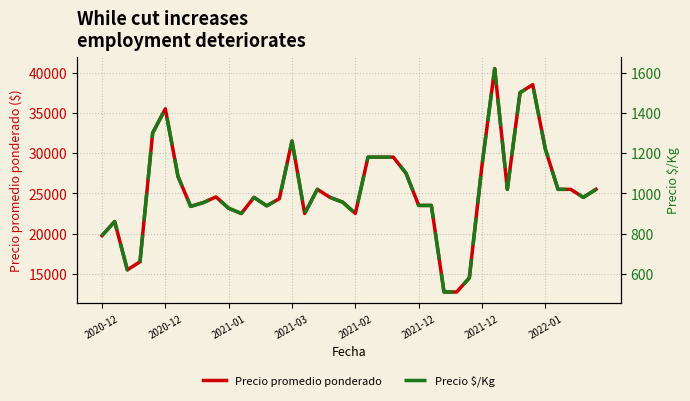

True or false: Precio promedio ponderado and Precio $/Kg intersect in this chart.

False